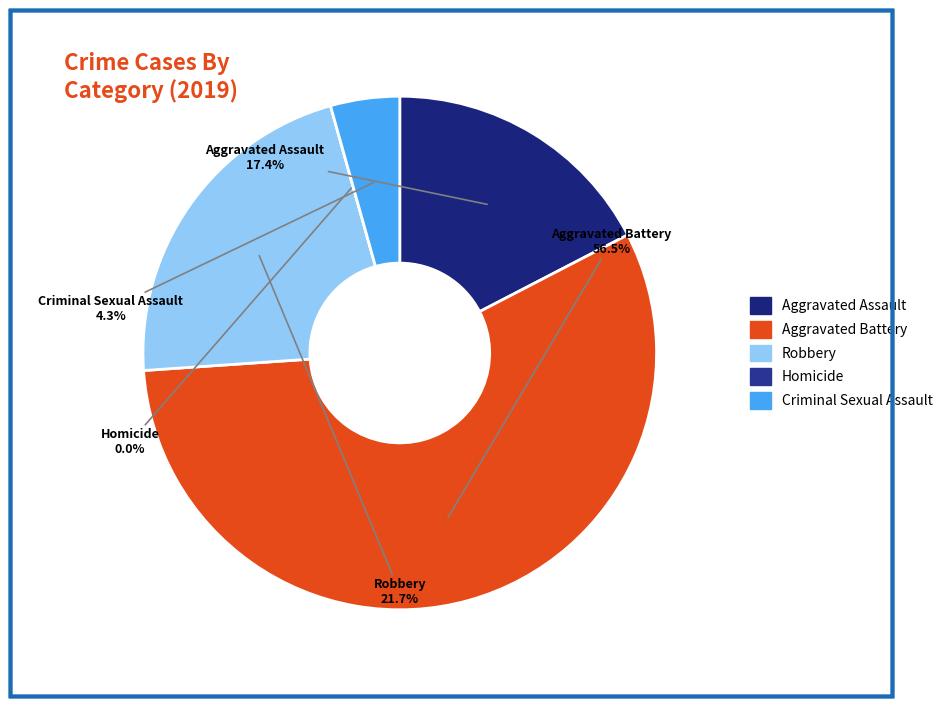

To the nearest percent, what is the average slice percentage?

20%